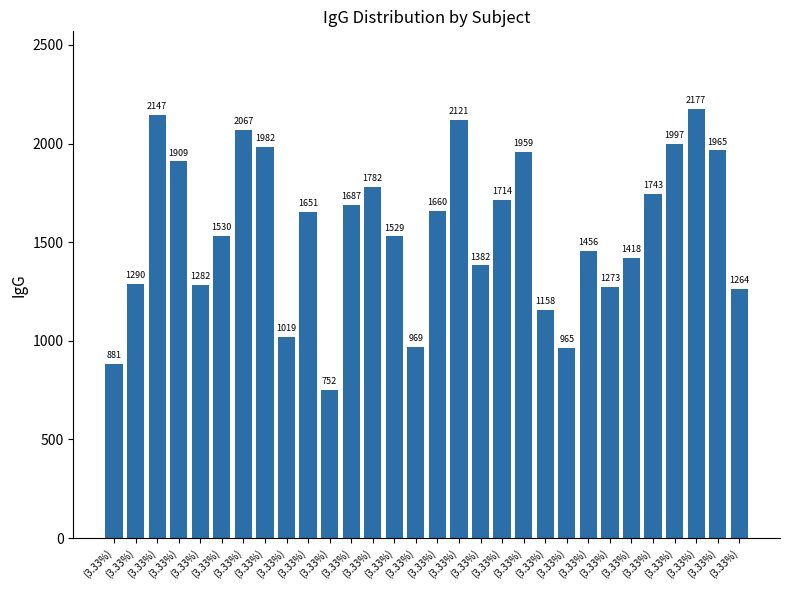

Which category has the lowest value across all series?

(3.33%)